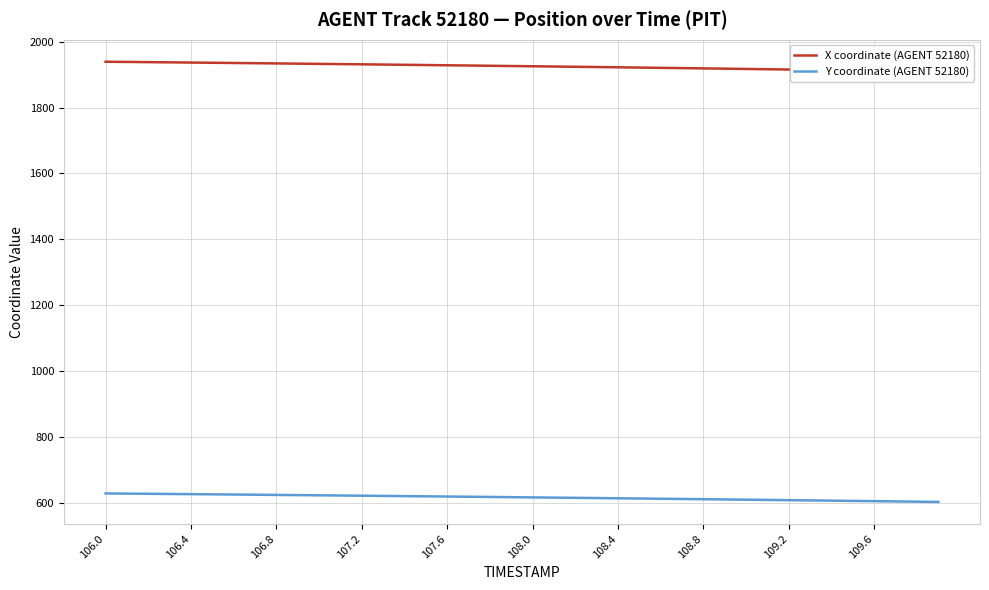

Does the chart display data point markers on the line(s)?

No